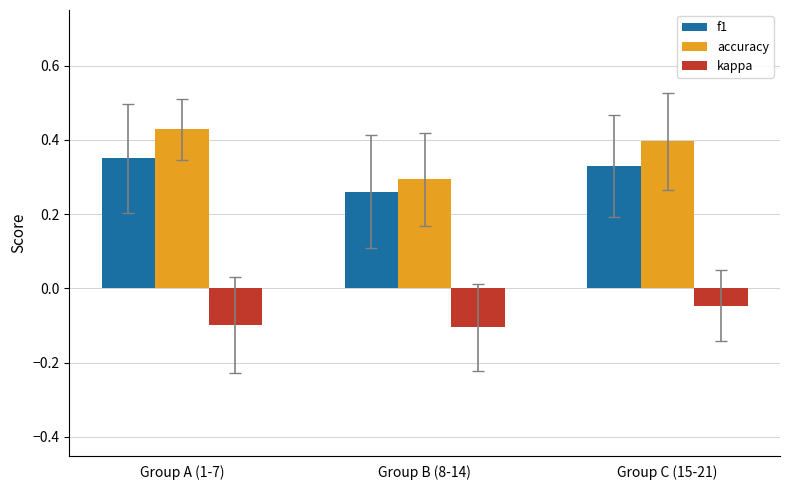

List the series in order of their peak value, highest first.

accuracy, f1, kappa